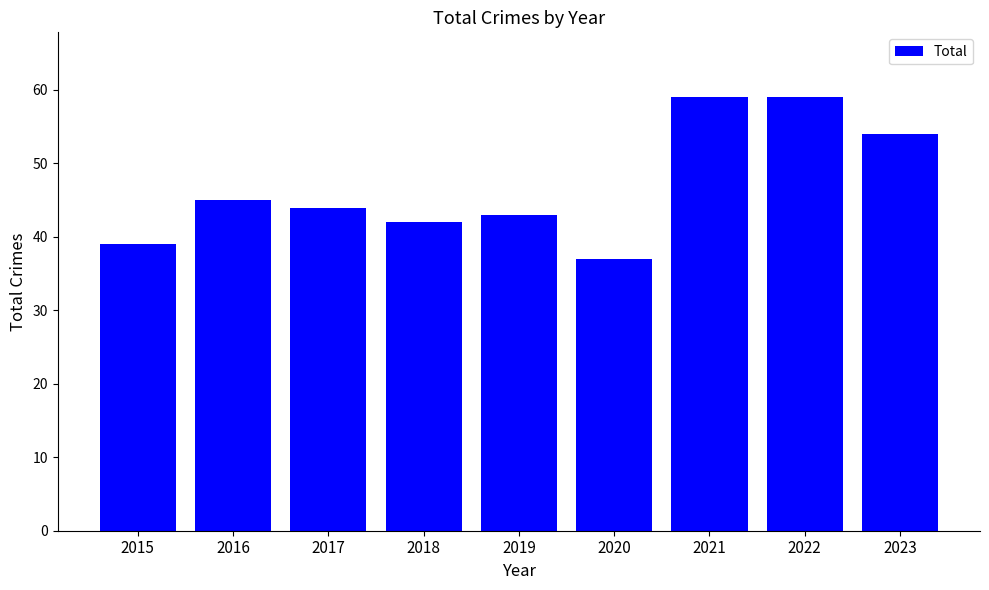

What is the change in value from 2017 to 2019?

-1